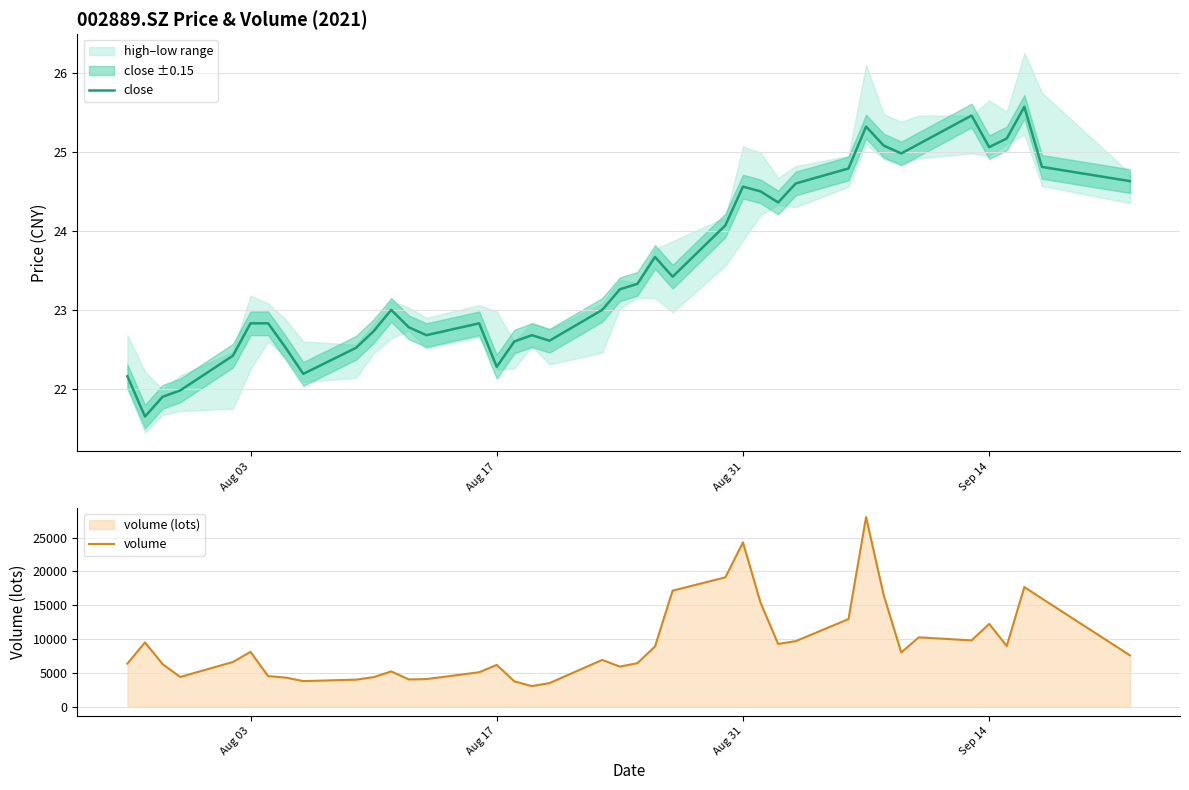

How many distinct data groups are displayed?

2